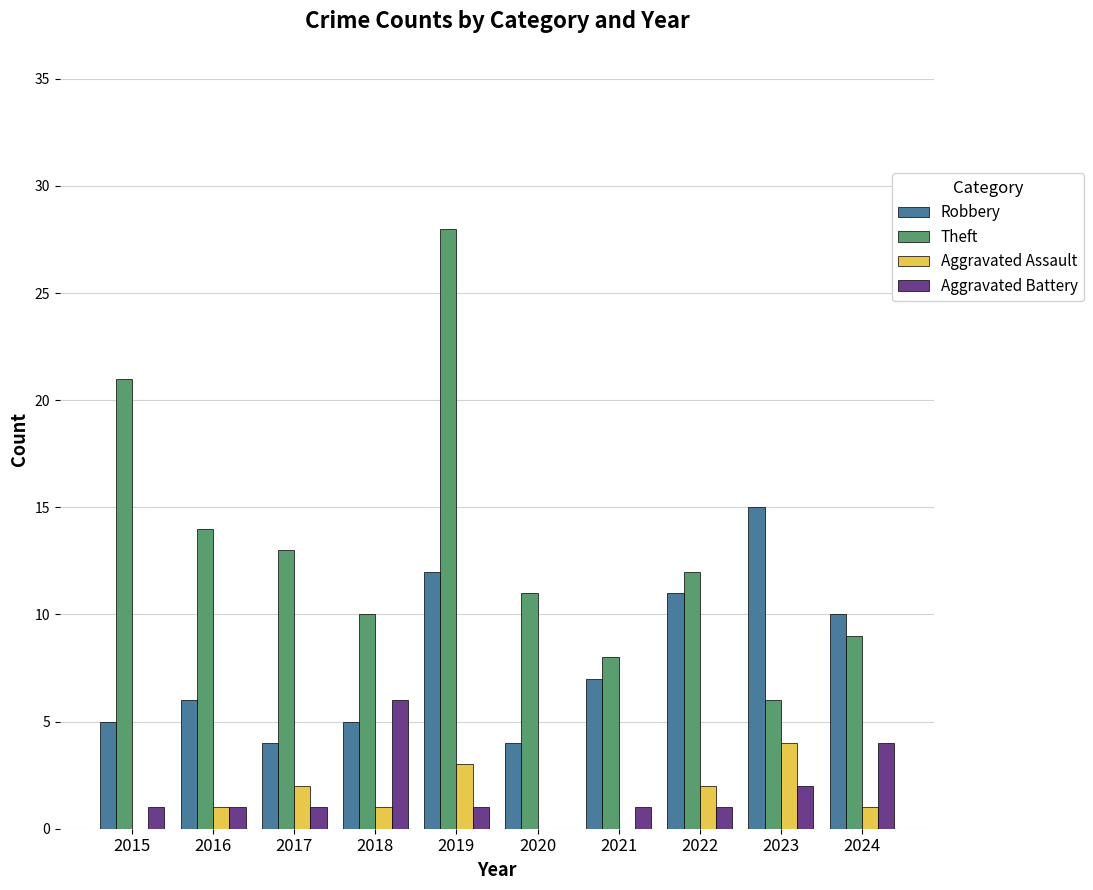

The value of Aggravated Battery at 2023 is 2. True or false?

True